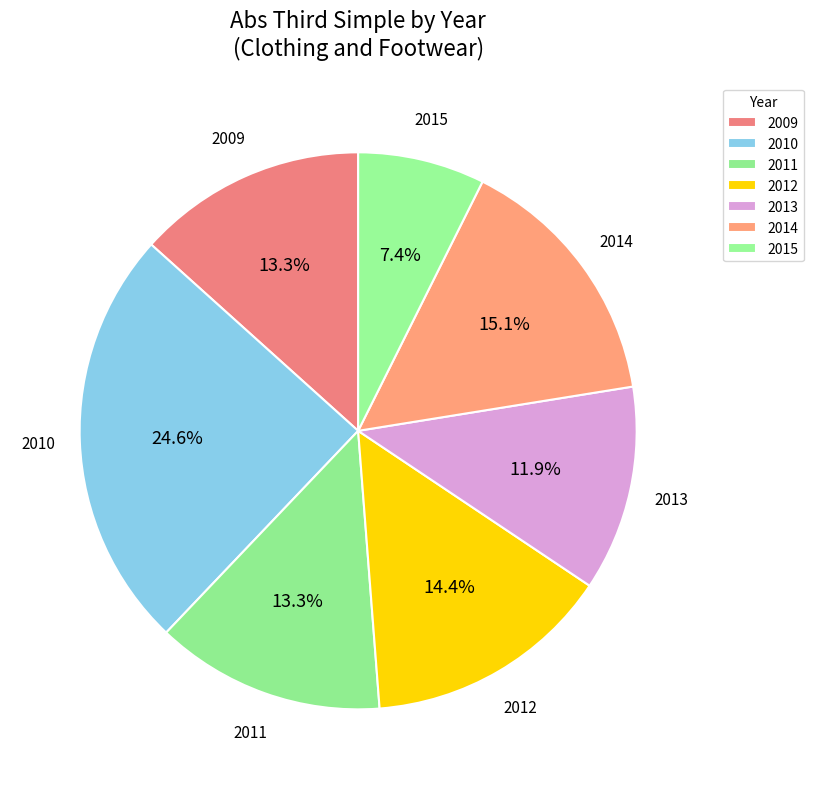

Is the sum of 2013 and 2014 greater than half?

No